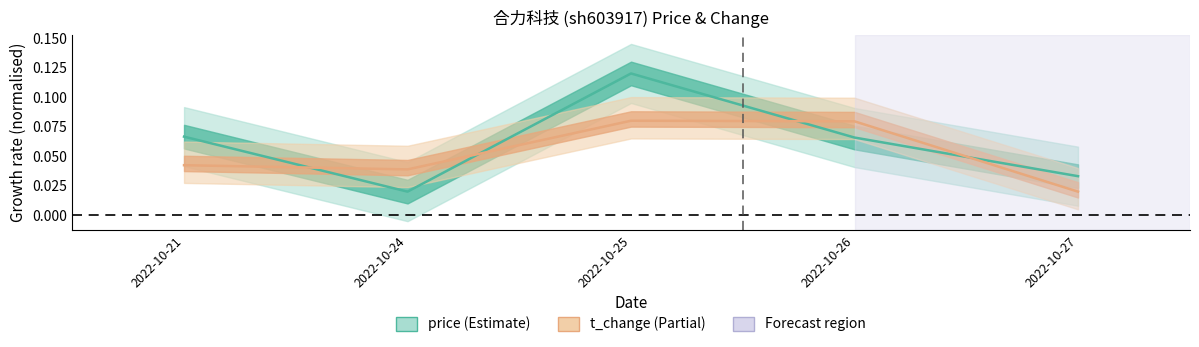

Which category has the highest value across all series?

2022-10-25